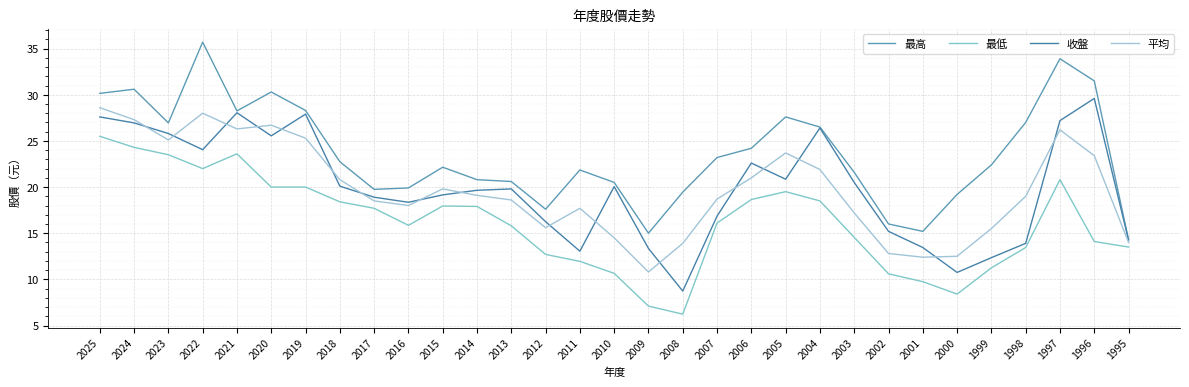

Reading left to right, list all the values displayed in this chart.

最高: 2025=30.1	2024=30.6	2023=26.9	2022=35.7	2021=28.2	2020=30.3	2019=28.3	2018=22.8	2017=19.8	2016=19.9	2015=22.1	2014=20.8	2013=20.6	2012=17.6	2011=21.9	2010=20.5	2009=15.0	2008=19.4	2007=23.2	2006=24.2	2005=27.6	2004=26.5	2003=21.6	2002=16.0	2001=15.2	2000=19.2	1999=22.4	1998=27.0	1997=33.9	1996=31.5	1995=14.3
最低: 2025=25.5	2024=24.3	2023=23.5	2022=22.0	2021=23.6	2020=20.0	2019=20.0	2018=18.4	2017=17.7	2016=15.8	2015=17.9	2014=17.9	2013=15.8	2012=12.7	2011=11.9	2010=10.7	2009=7.1	2008=6.2	2007=16.1	2006=18.6	2005=19.5	2004=18.5	2003=14.6	2002=10.6	2001=9.8	2000=8.4	1999=11.2	1998=13.4	1997=20.8	1996=14.1	1995=13.5
收盤: 2025=27.6	2024=26.9	2023=25.8	2022=24.1	2021=28.1	2020=25.6	2019=27.9	2018=20.1	2017=18.9	2016=18.4	2015=19.1	2014=19.6	2013=19.8	2012=16.2	2011=13.1	2010=20.1	2009=13.3	2008=8.7	2007=16.9	2006=22.6	2005=20.9	2004=26.4	2003=20.5	2002=15.2	2001=13.4	2000=10.8	1999=12.3	1998=13.9	1997=27.2	1996=29.6	1995=14.2
平均: 2025=28.6	2024=27.3	2023=25.1	2022=28.0	2021=26.3	2020=26.7	2019=25.3	2018=20.8	2017=18.5	2016=18.0	2015=19.8	2014=19.1	2013=18.6	2012=15.6	2011=17.7	2010=14.5	2009=10.8	2008=13.9	2007=18.7	2006=21.0	2005=23.7	2004=21.9	2003=17.2	2002=12.8	2001=12.4	2000=12.5	1999=15.5	1998=19.0	1997=26.2	1996=23.4	1995=14.0